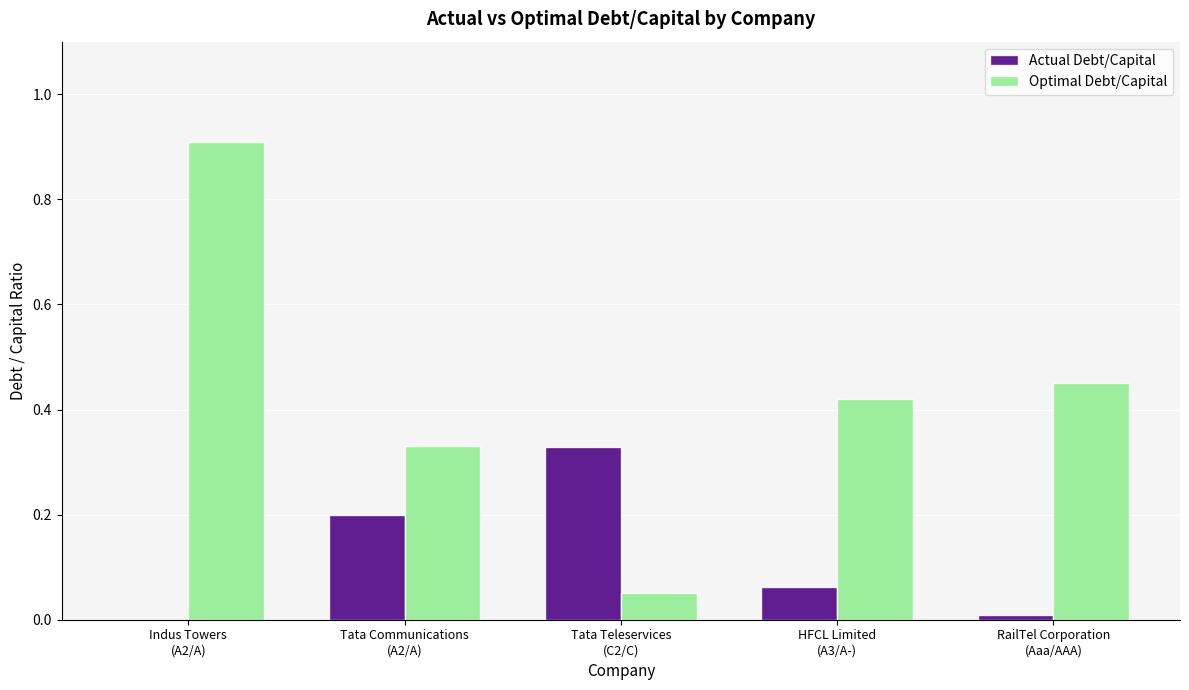

Which series has the largest total across all categories?

Optimal Debt/Capital